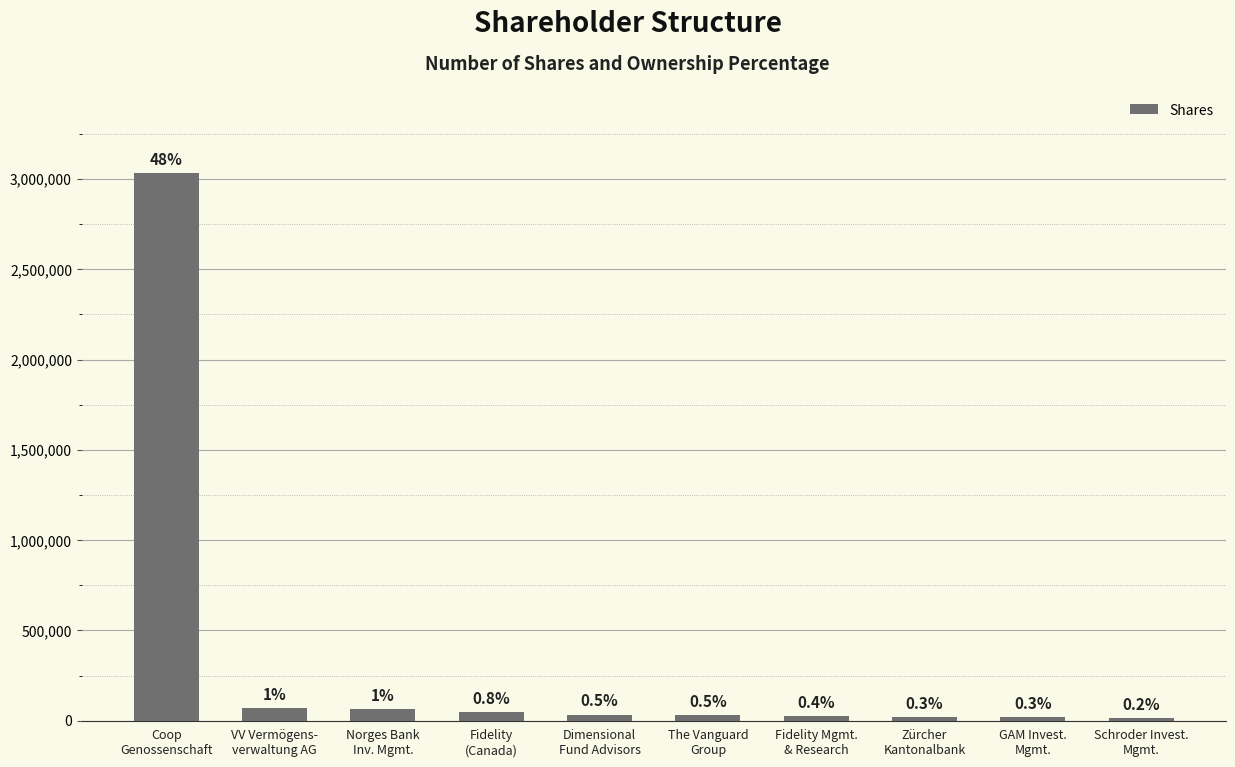

Reading left to right, transcribe all the data shown in this chart.

3033666	68500	65782	48400	33544	32503	24153	20228	18232	13397